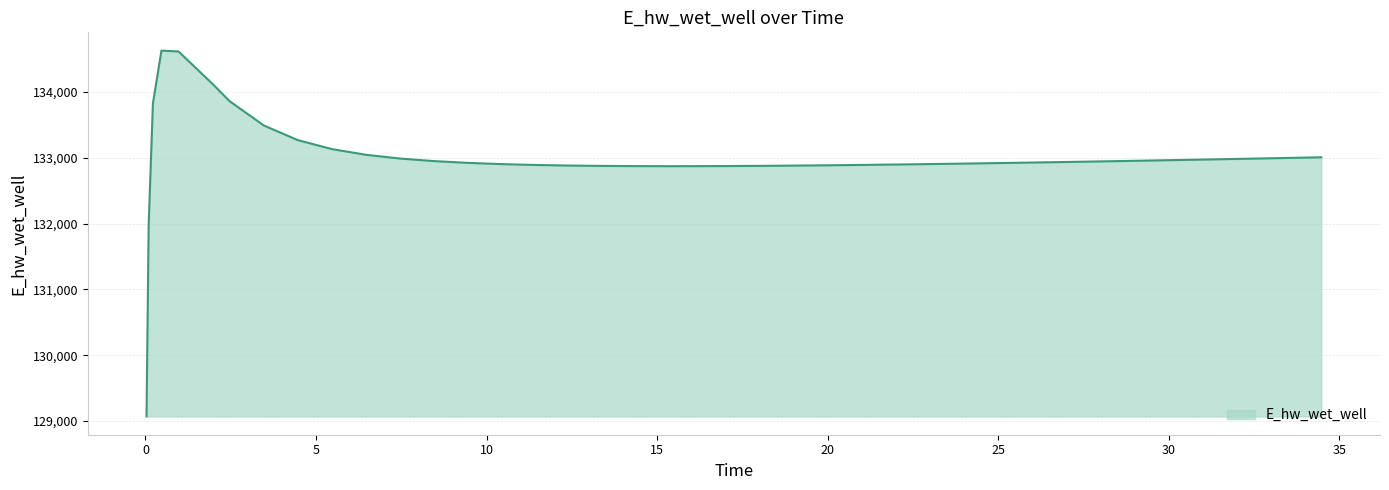

How many lines are shown in the chart?

1